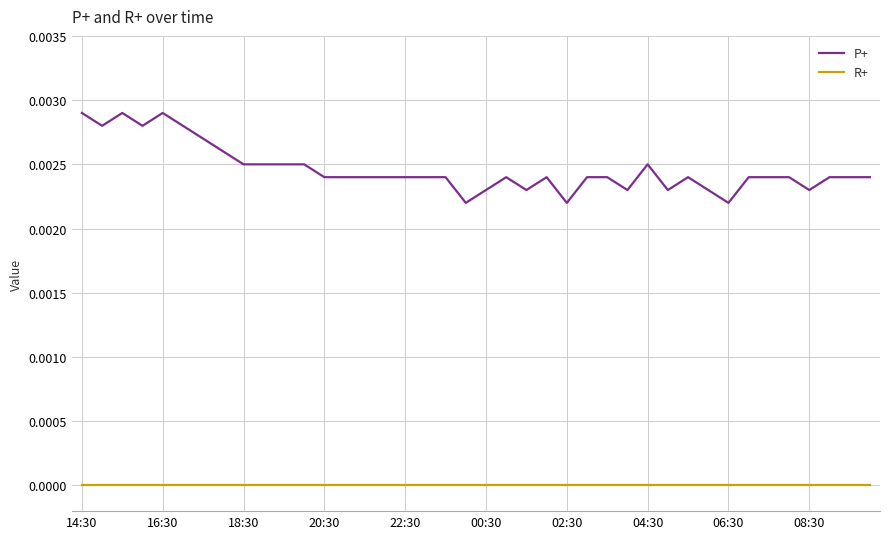

Rank the series by their average value, from highest to lowest.

P+, R+